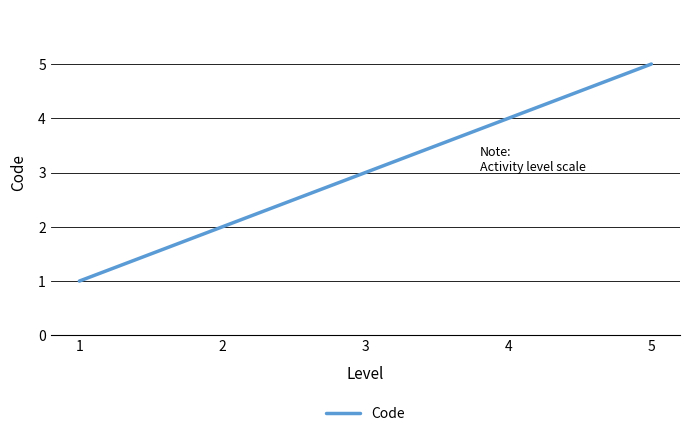

Between 3 and 4, which is larger?

4